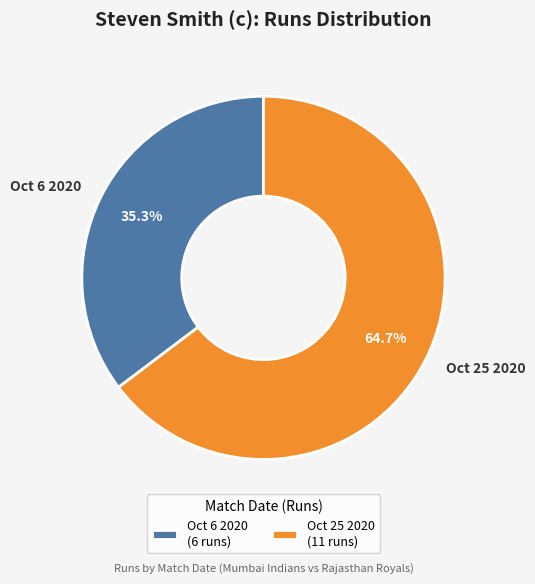

What percentage do Oct 25 2020 and Oct 6 2020 together represent?

100.0%